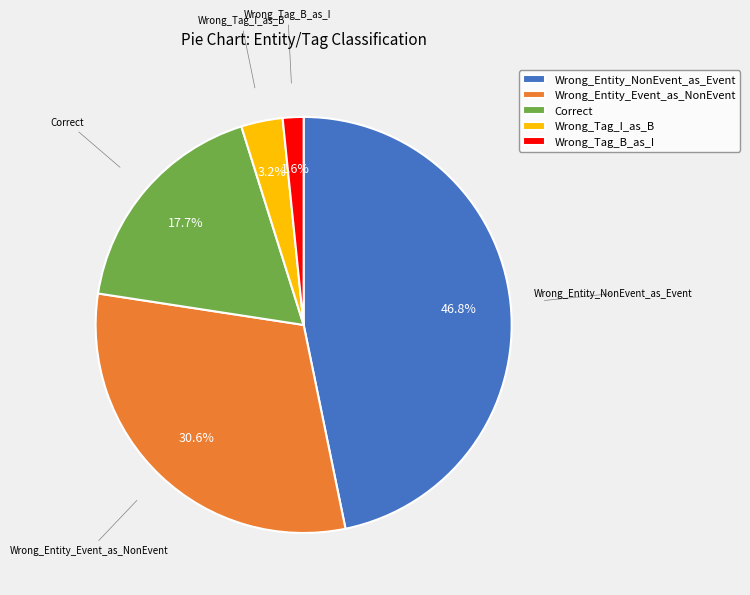

The Correct slice represents 24% of the pie. True or false?

False